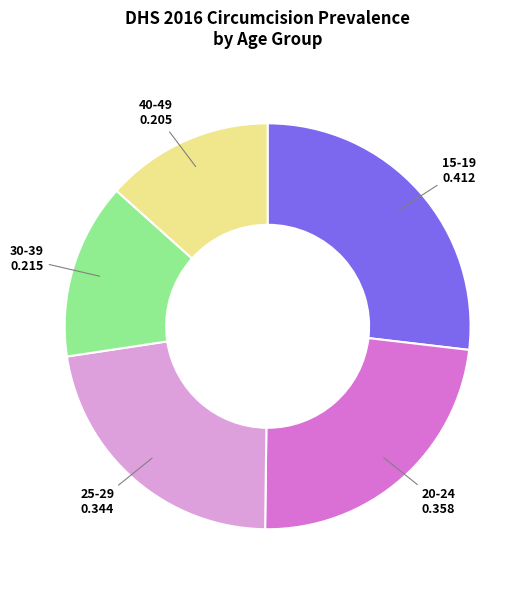

Is there a majority slice in this chart?

No